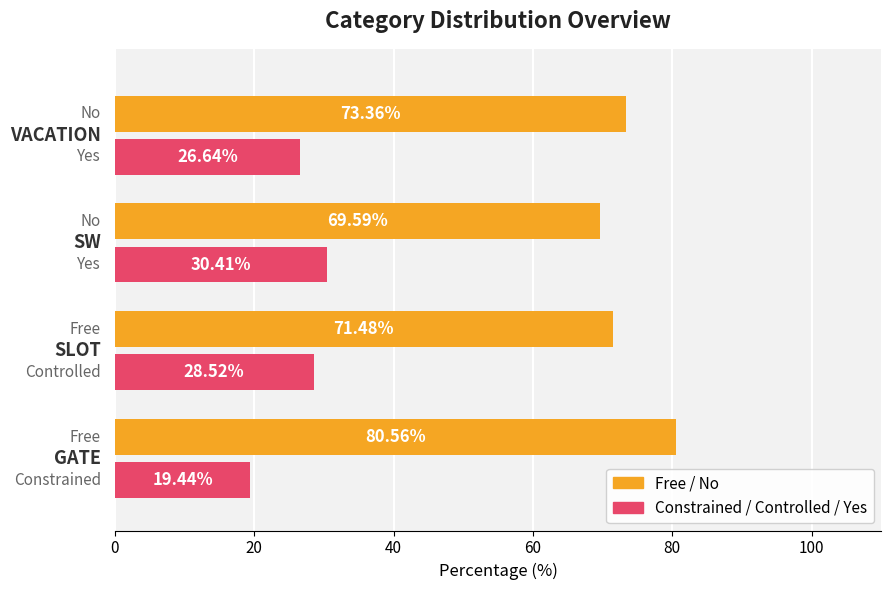

Which series has the largest total across all categories?

Free / No